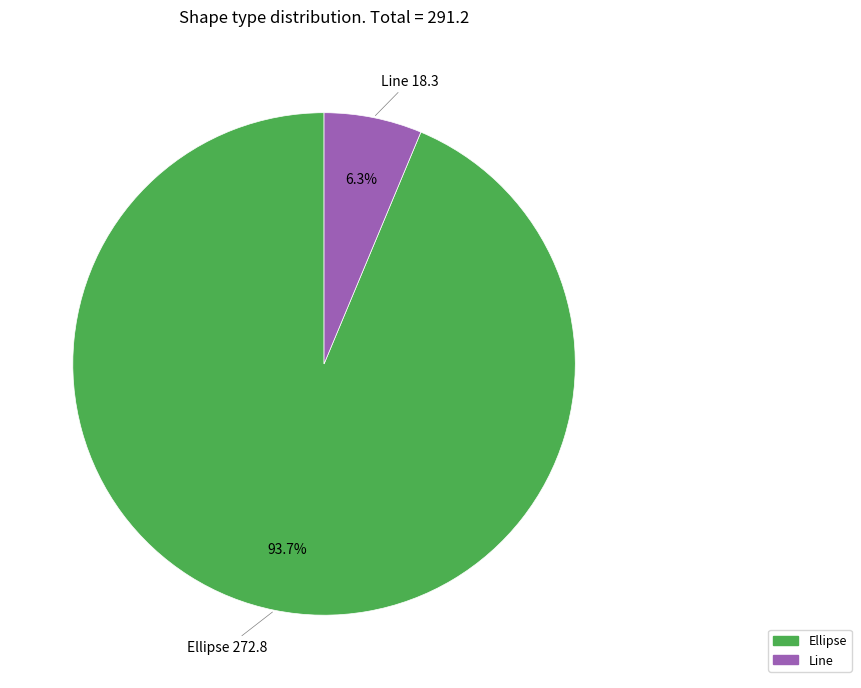

Is there any slice that represents more than half of the pie?

Yes